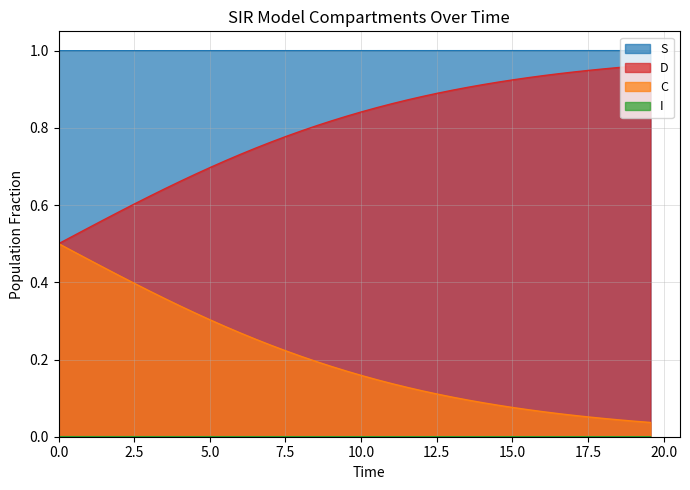

What are all the series names shown in the legend?

S, I, C, D